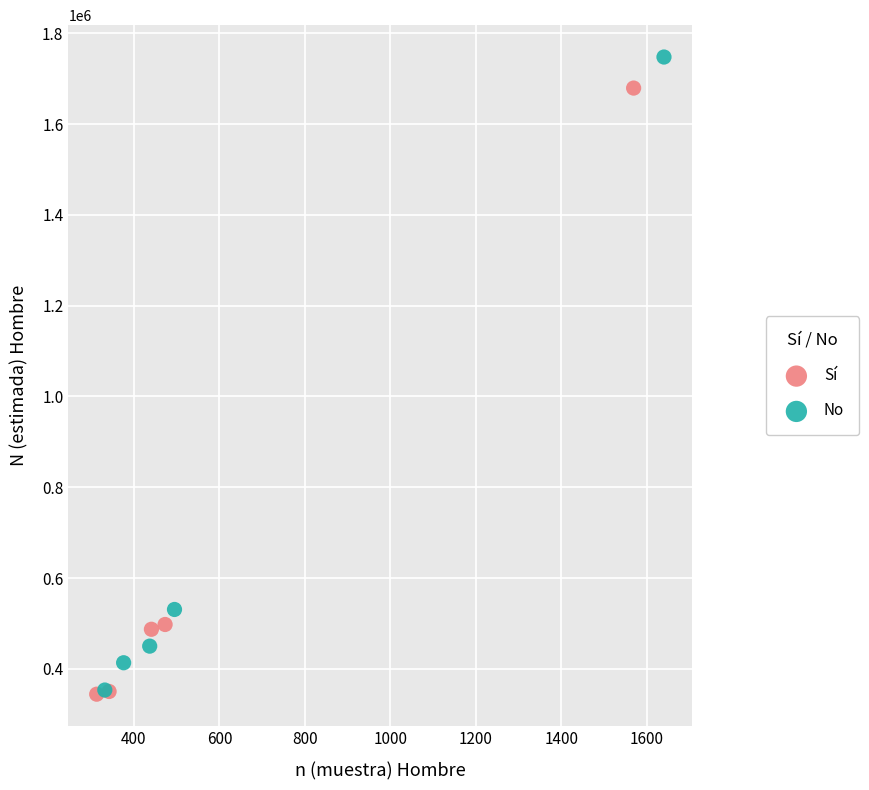

Which series contains the highest Y value?

No